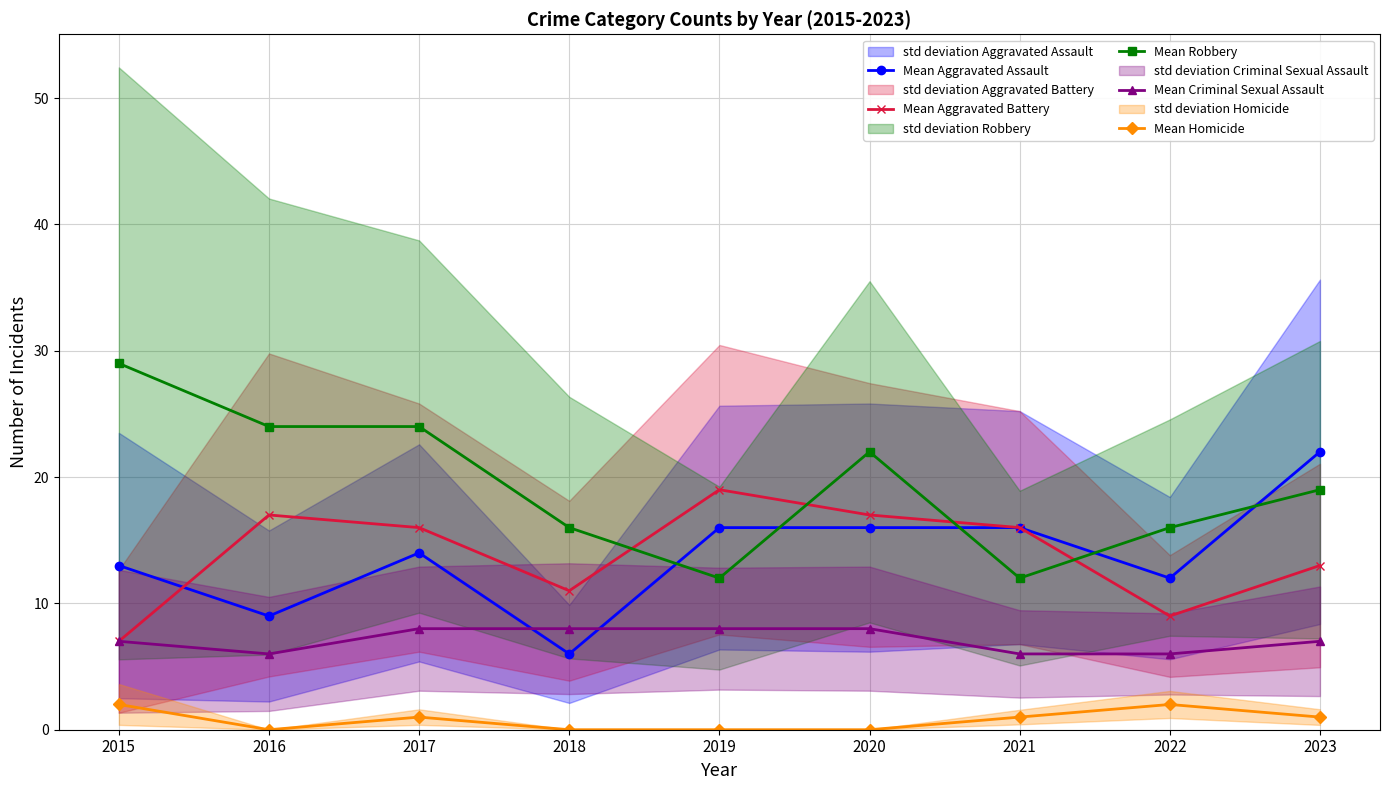

True or false: Mean Aggravated Assault has a value of 22 at 2019.

False